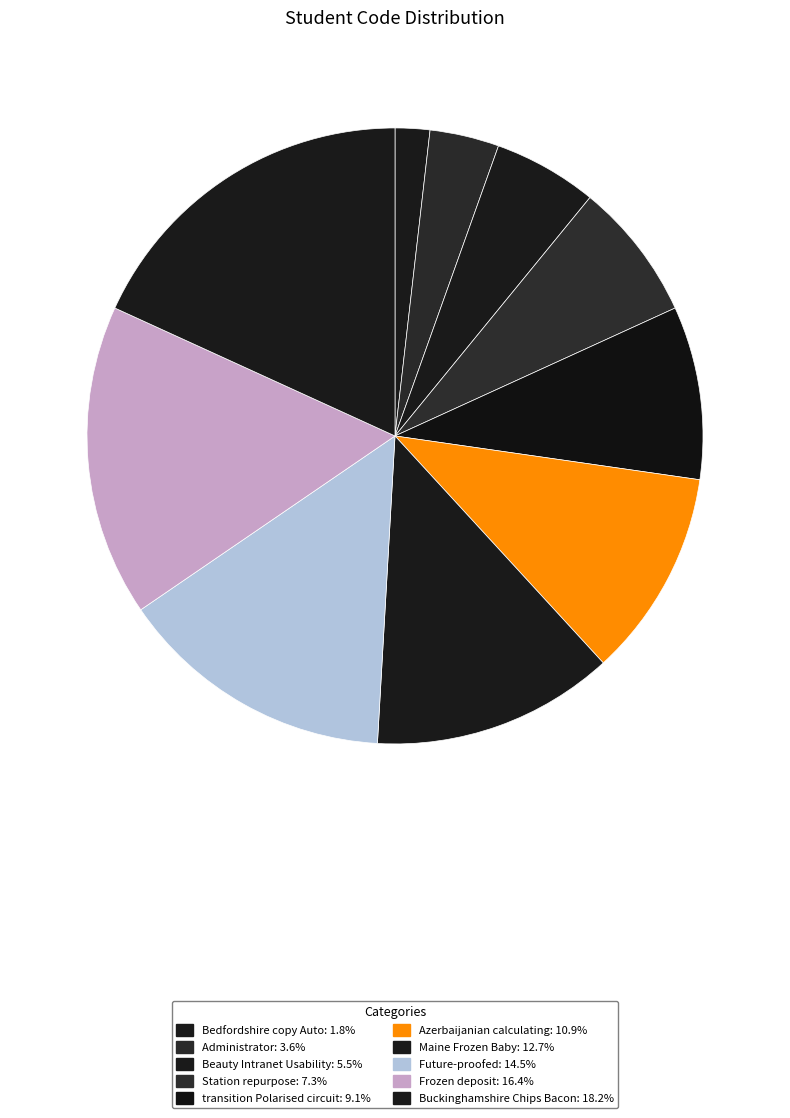

What percentage is the transition Polarised circuit slice, to the nearest percent?

9%